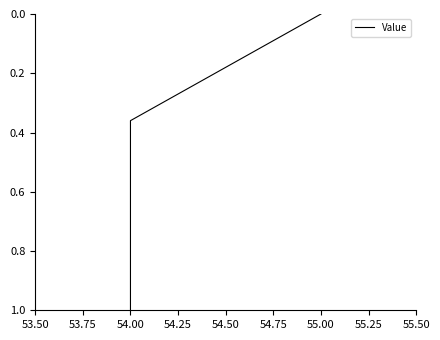

What position from the left is 53.75?

2